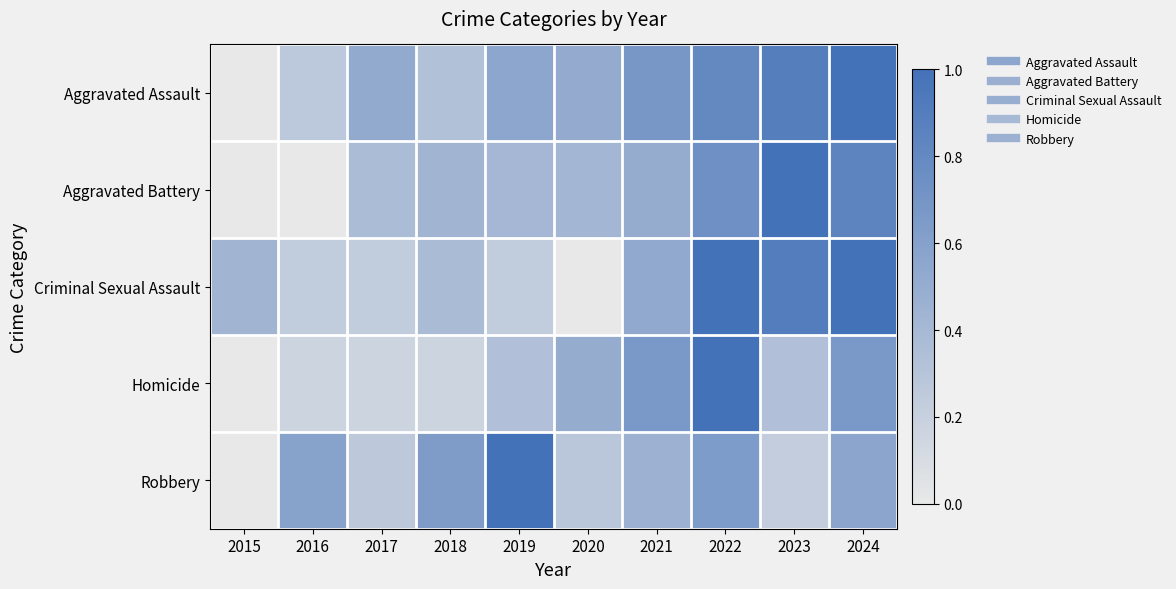

What is the maximum value shown in the chart?

1.0